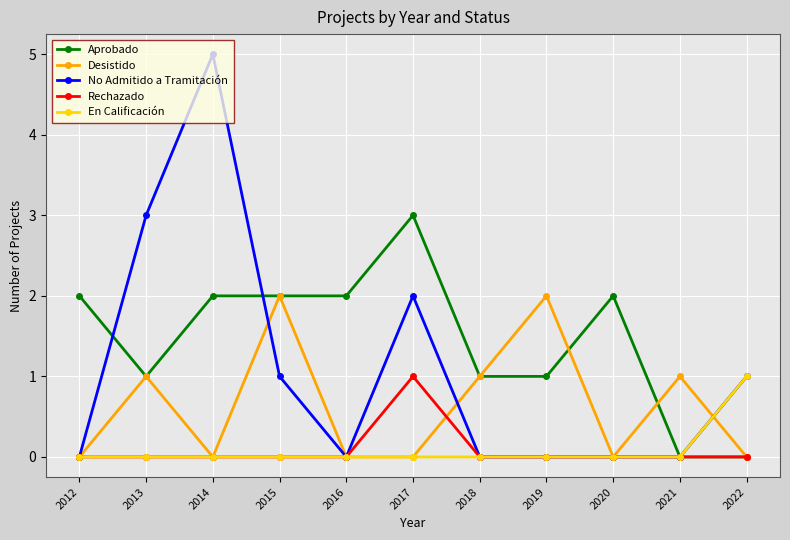

At which category does the chart reach its peak across all series?

2014